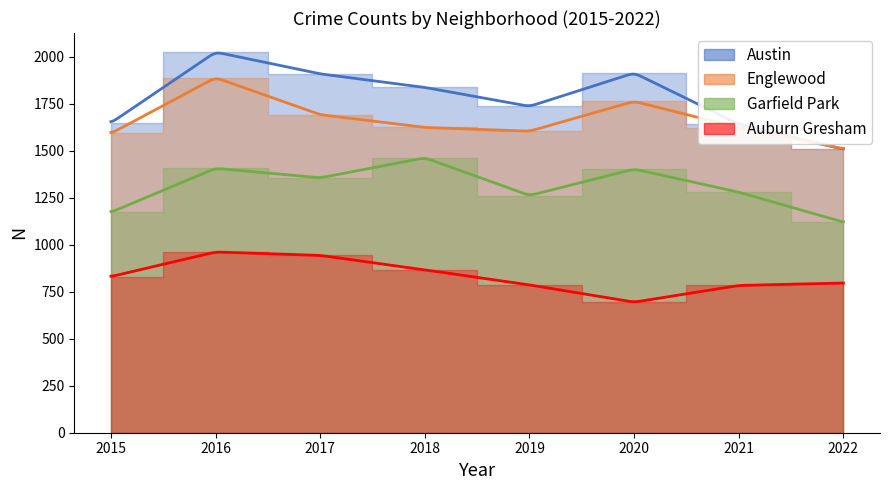

How many data points in Englewood are above 1623?

3